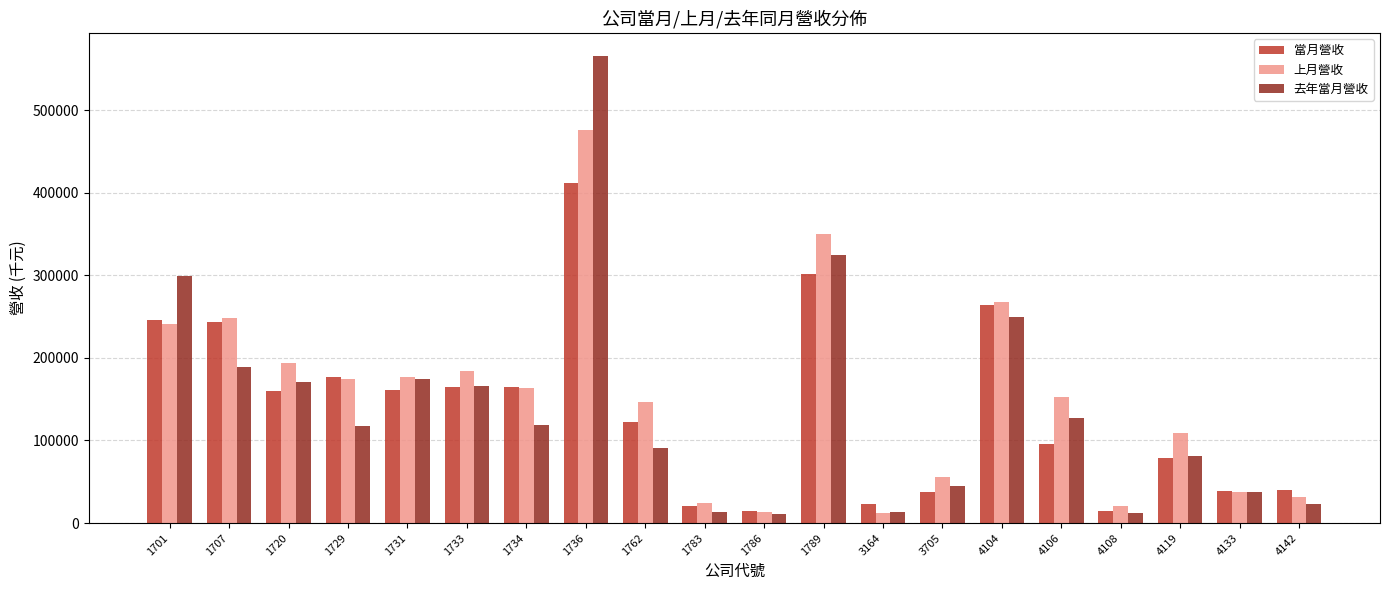

The value of 當月營收 at 4106 is 96151. True or false?

True